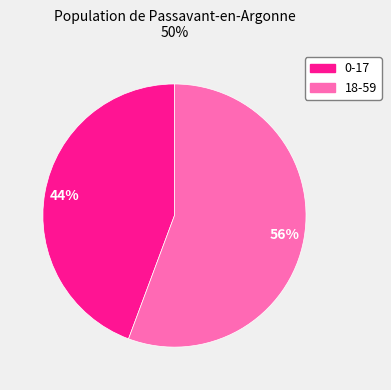

To the nearest percent, what portion does 0-17 represent?

44%